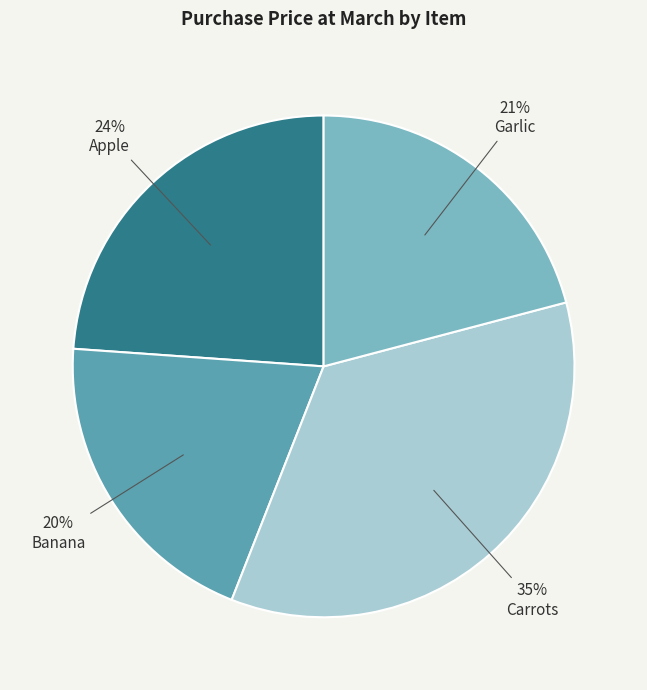

Is the sum of Carrots and Apple greater than half?

Yes